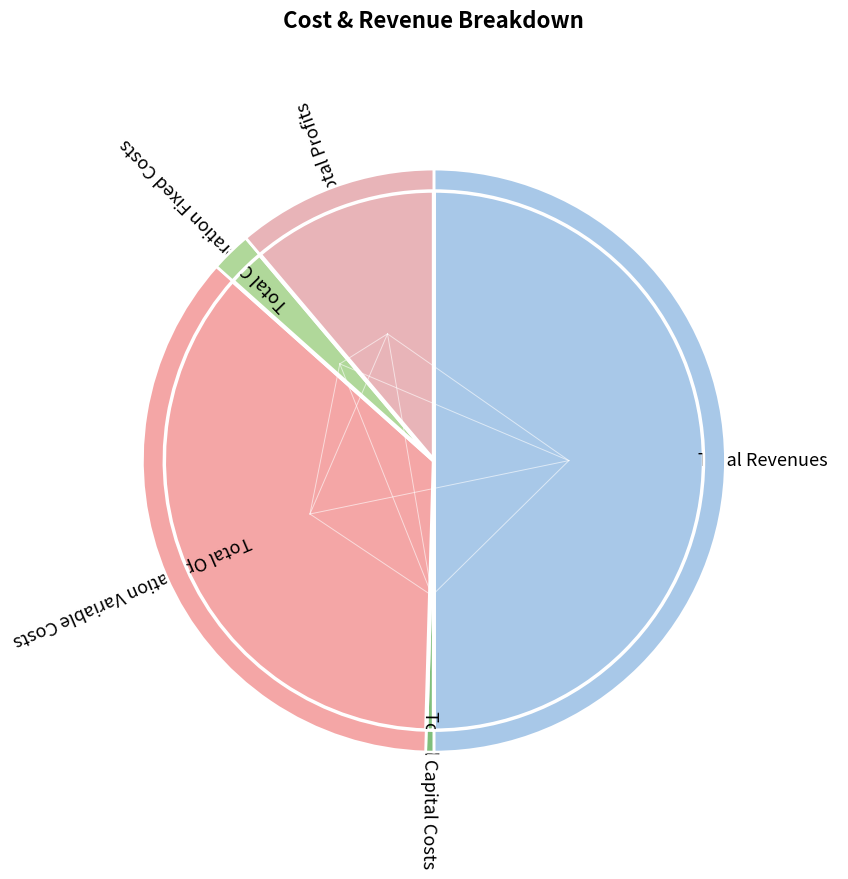

To the nearest percent, what is the difference between the Total Revenues and Total Capital Costs slice percentages?

50%